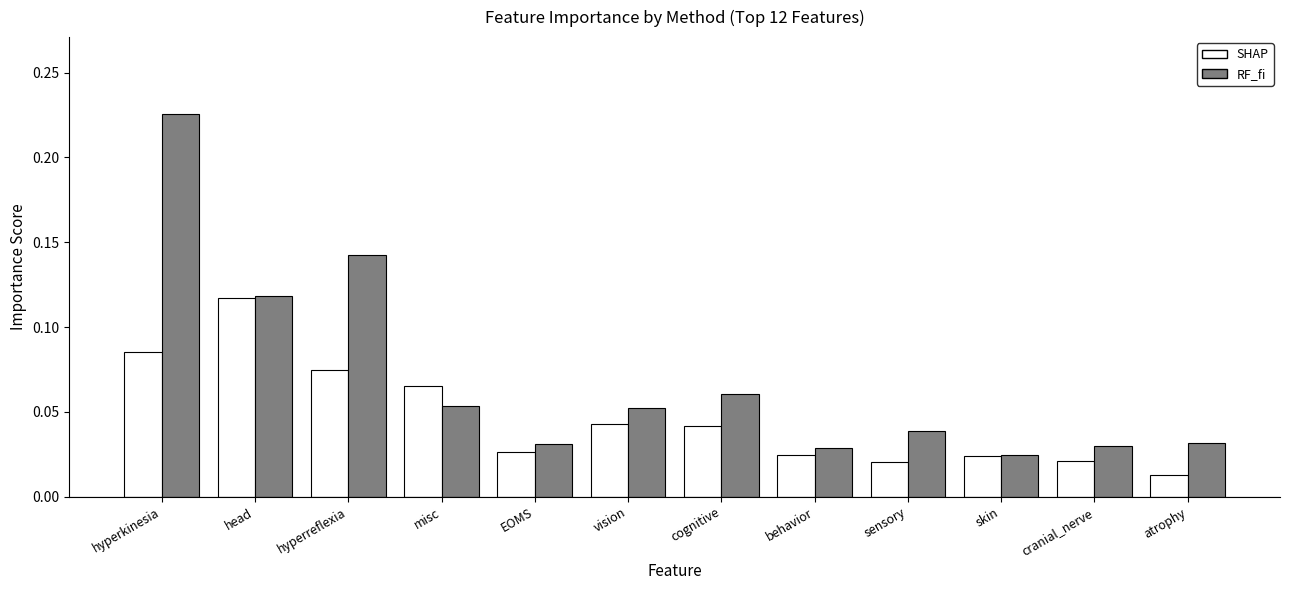

What are all the series names shown in the legend?

SHAP, RF_fi